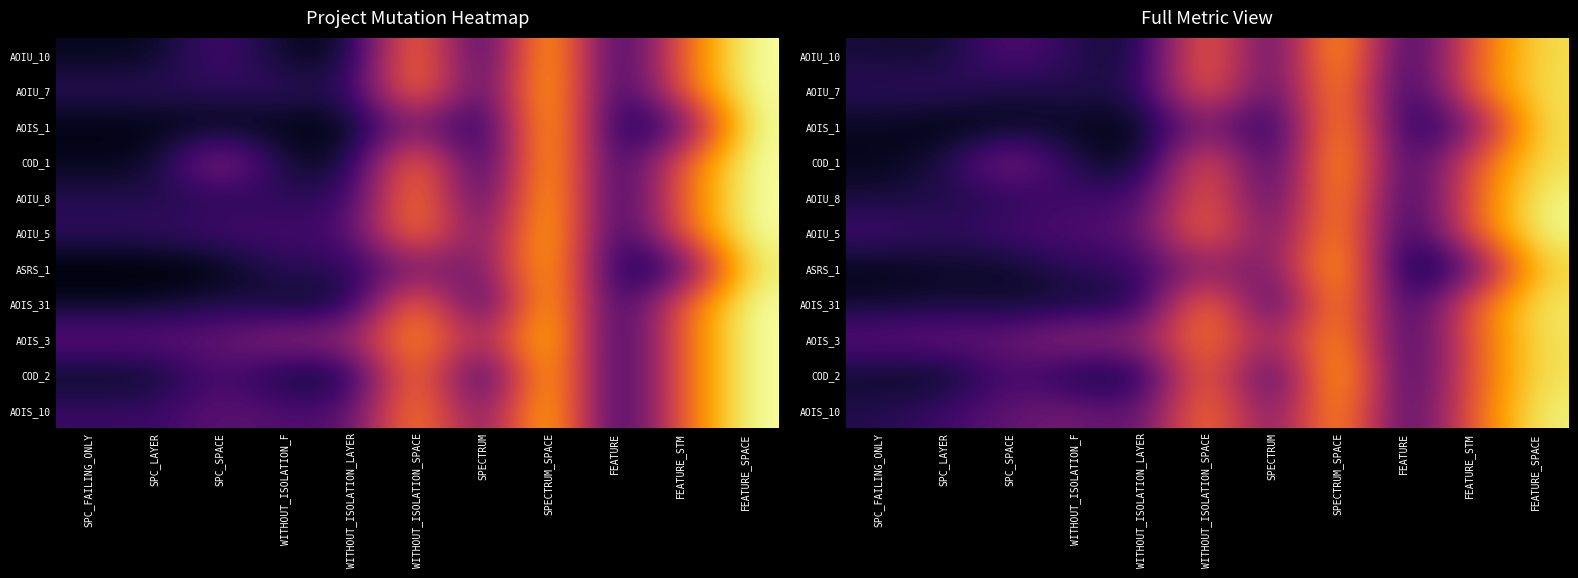

At which category does the chart reach its minimum across all series?

FEATURE